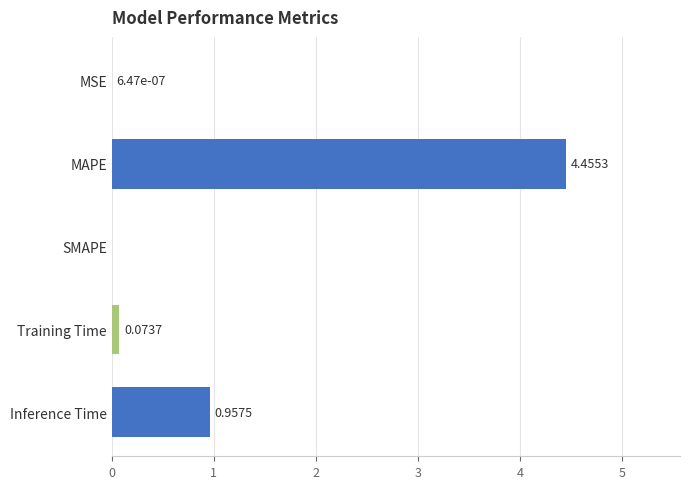

What is the change in value from MSE to Training Time?

+0.1